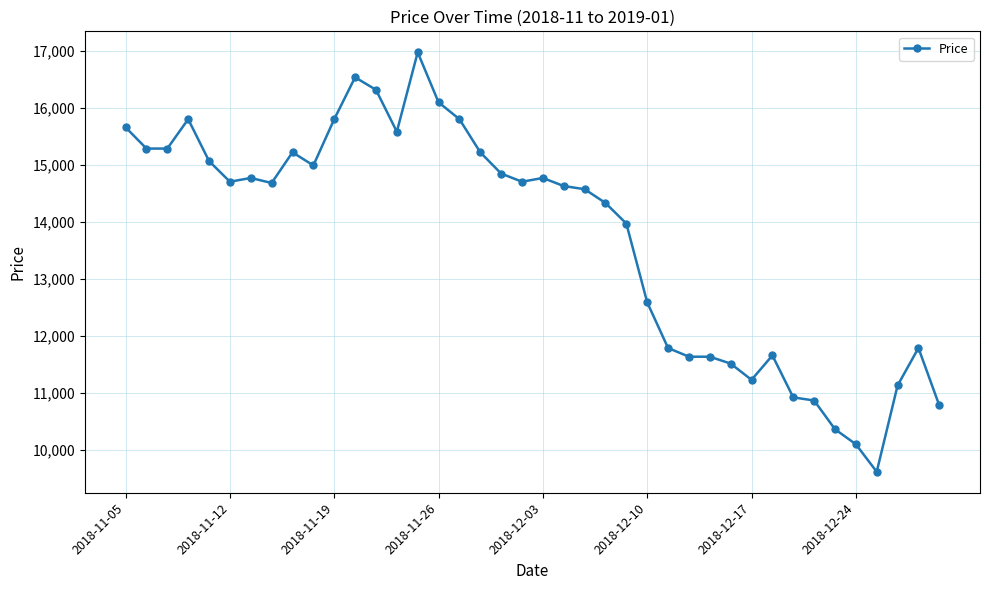

Count the number of data series in this chart.

1